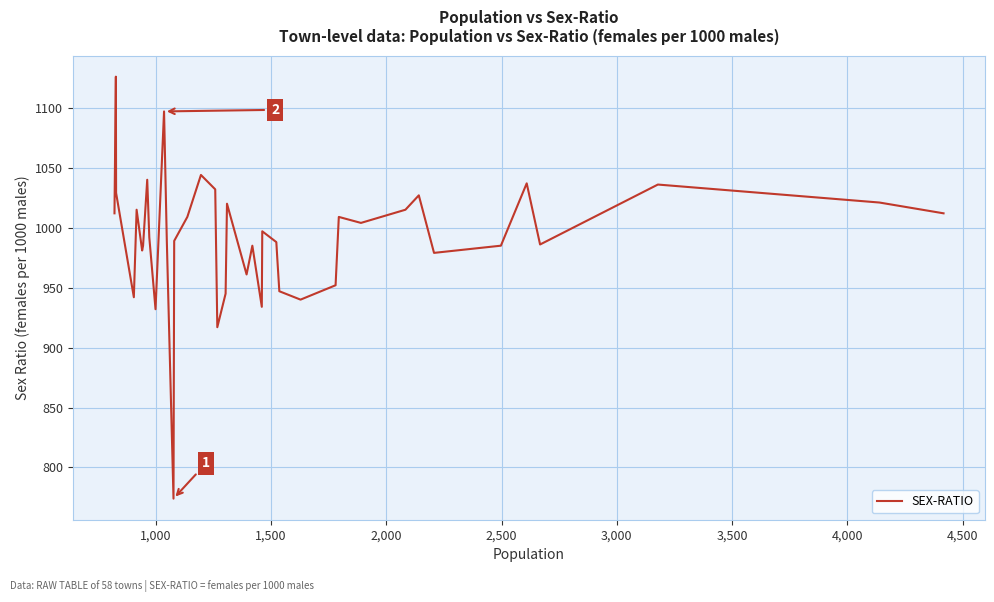

What is the greatest value displayed?

1126